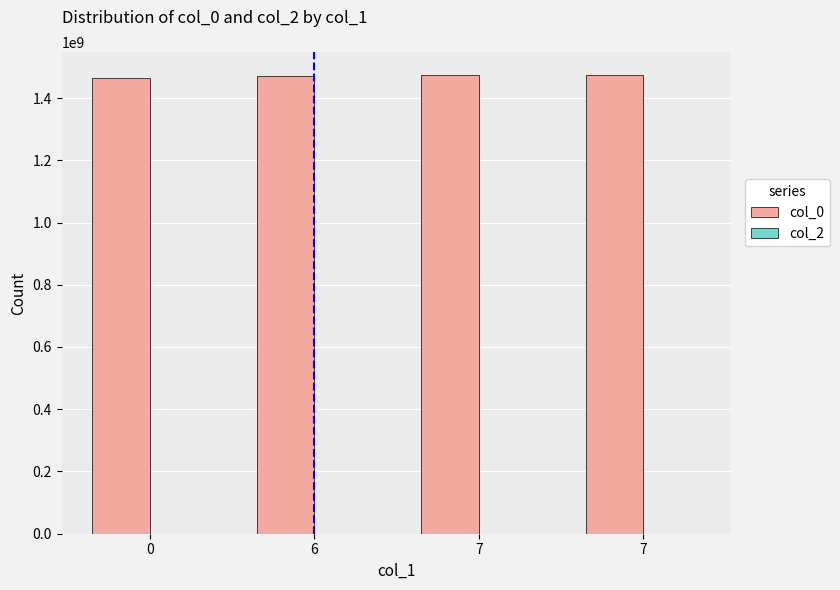

Does the chart contain any negative values?

No